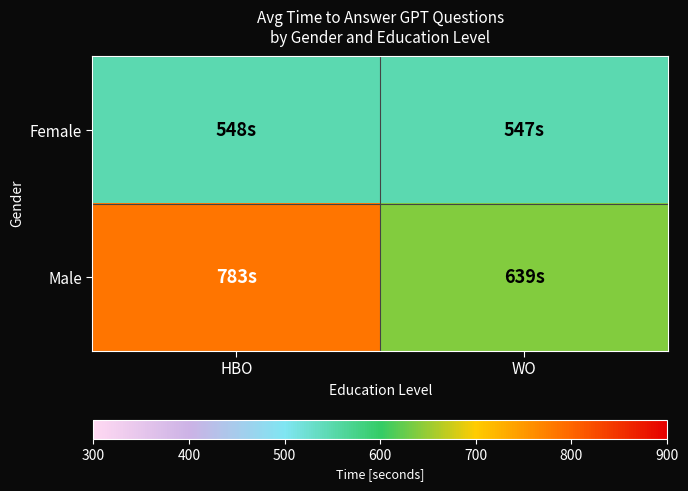

How many data points does each series have?

2